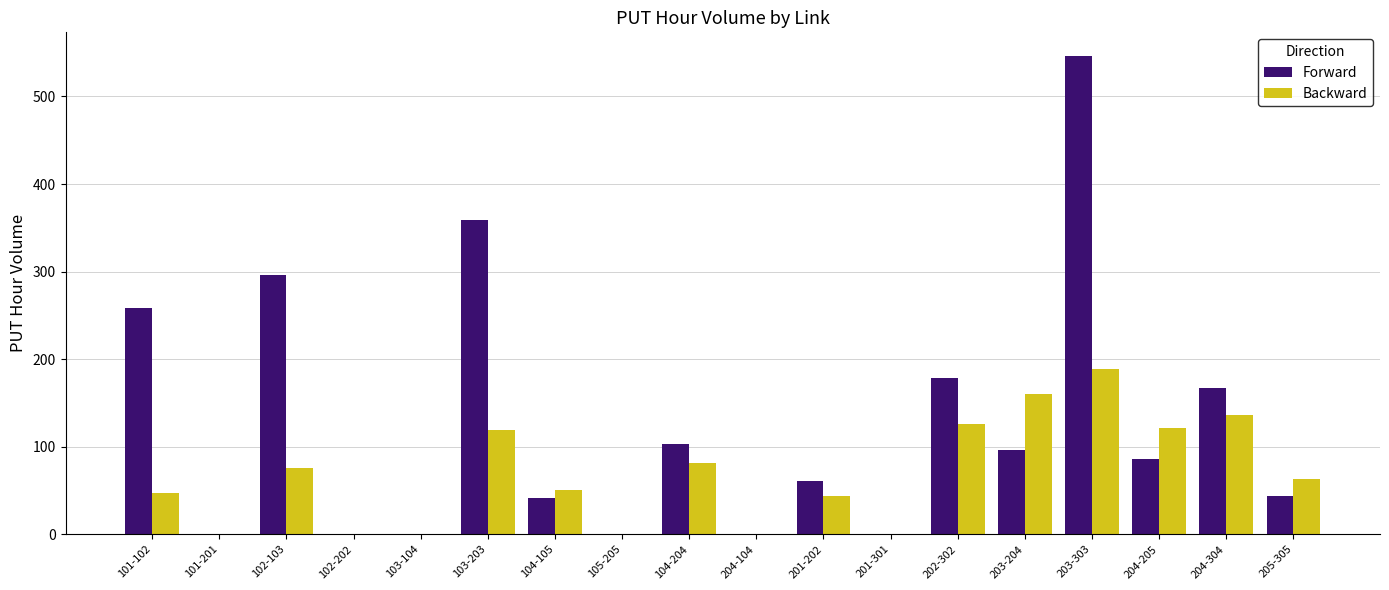

The value of Forward at 104-105 is 40.9. True or false?

True